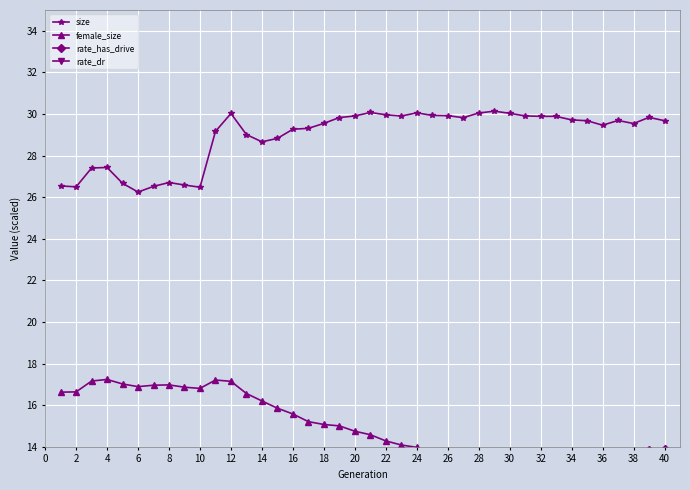

True or false: rate_dr and size intersect in this chart.

False